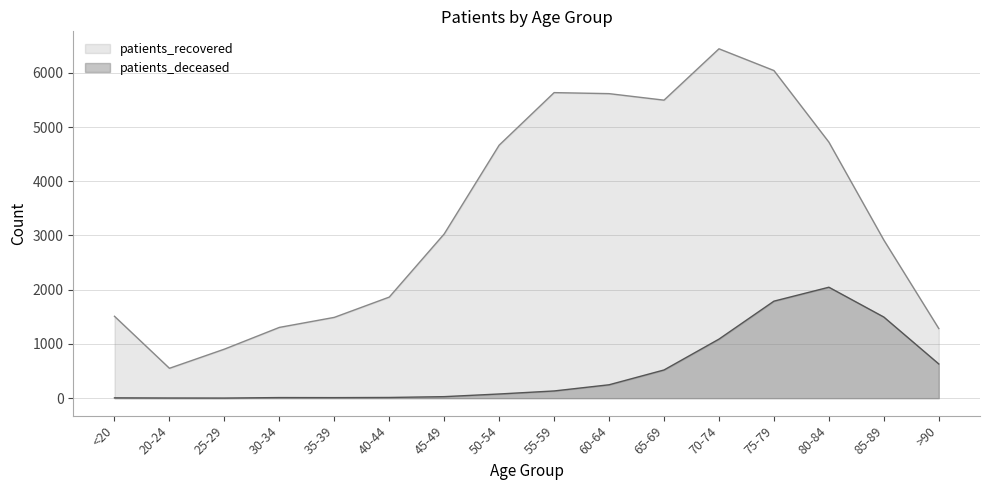

The patients_recovered series shows 1833 at 75-79. True or false?

False